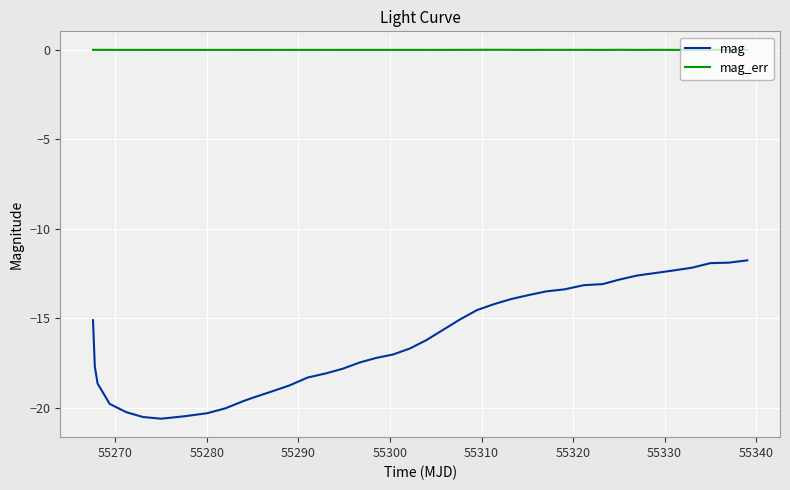

What is the difference between the maximum and minimum values in the mag series?

8.9